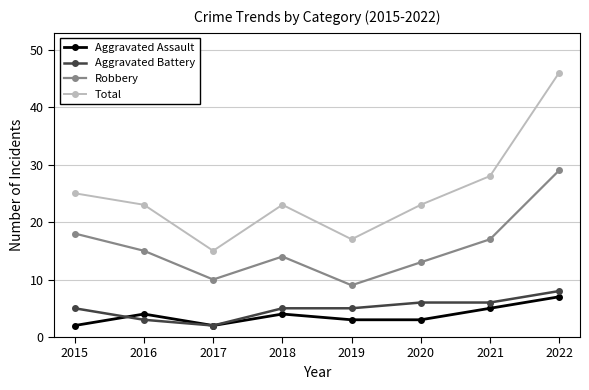

Rank the series at 2020 from lowest to highest value.

Aggravated Assault, Aggravated Battery, Robbery, Total